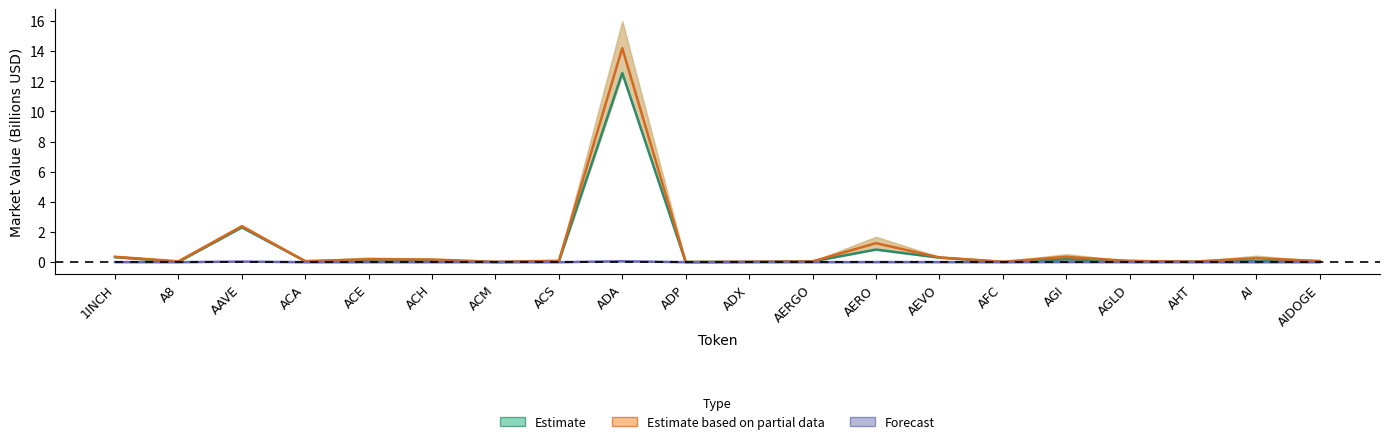

What position from the left is 1INCH?

1